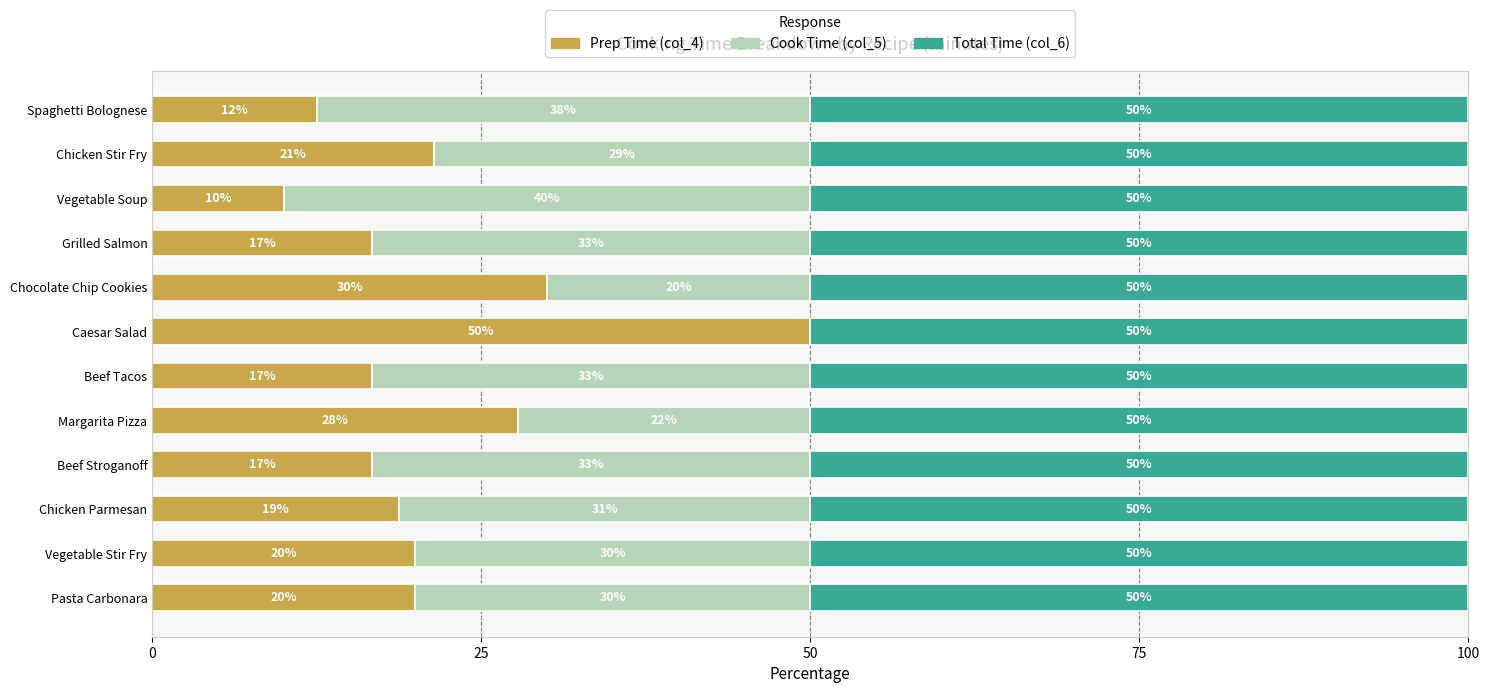

What value does the Prep Time (col_4) series have at Grilled Salmon?

16.7